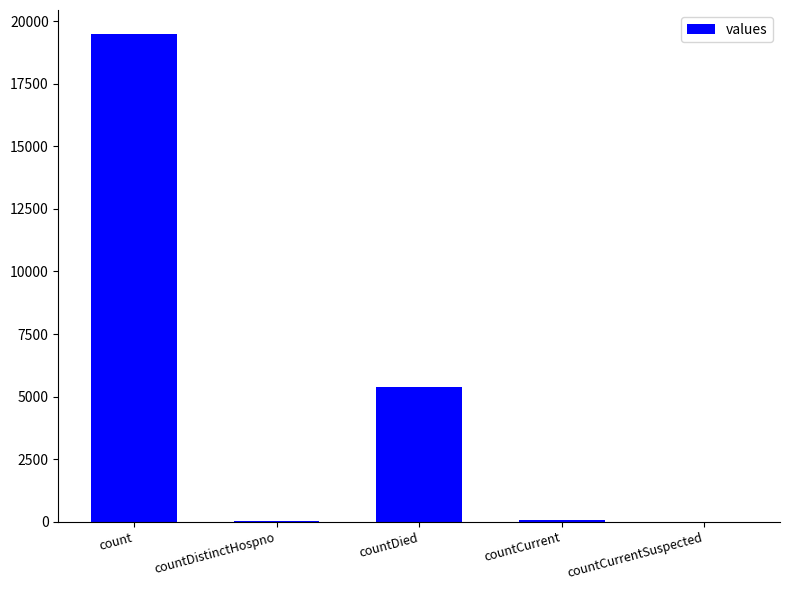

What is the sum of all values?

24952